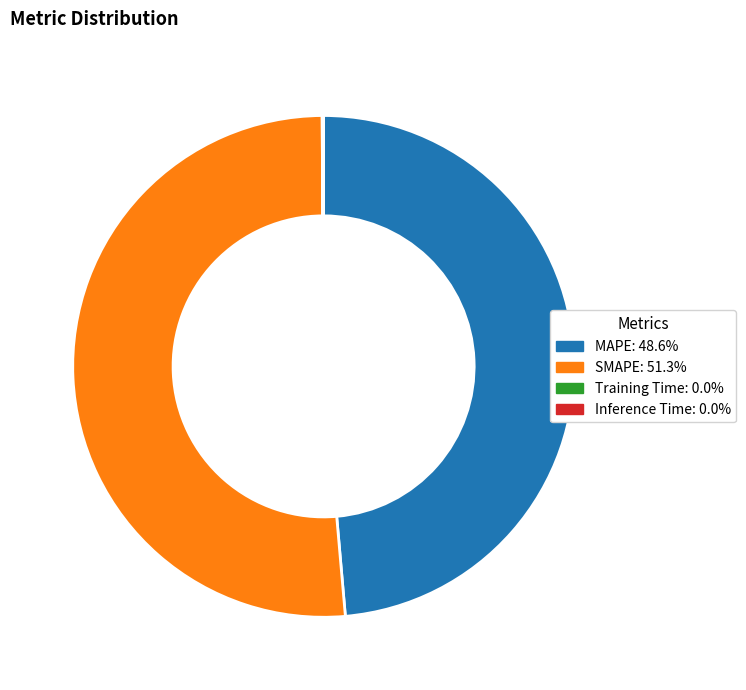

Which category has the biggest portion of the pie?

SMAPE